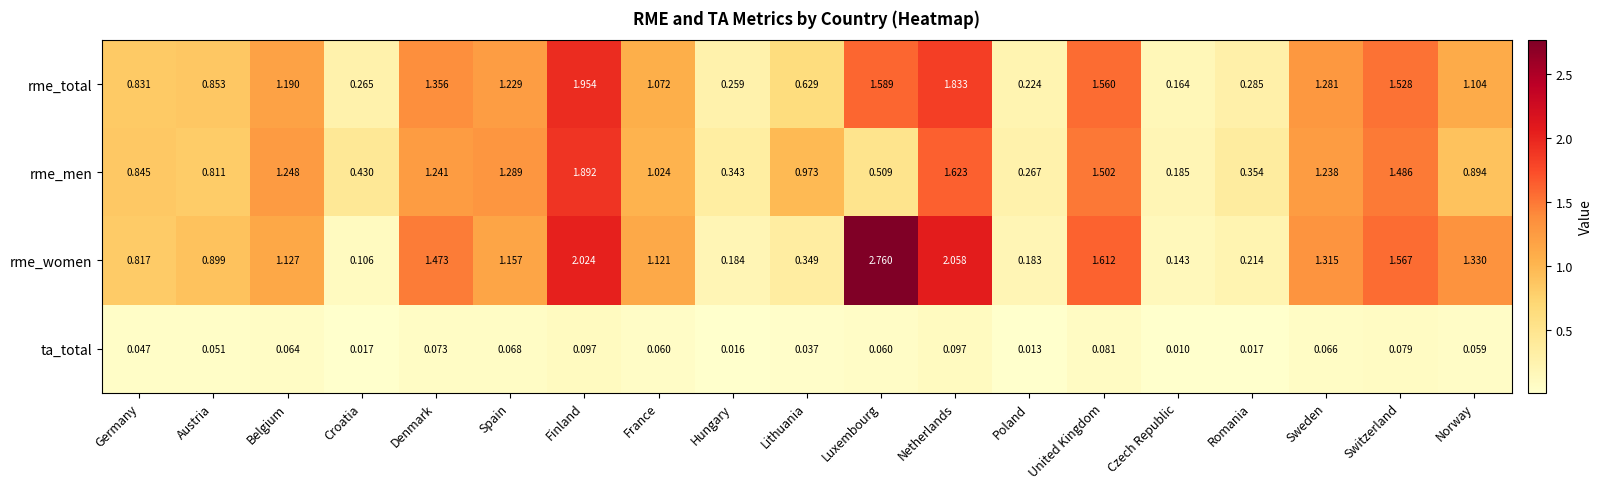

Which series has the largest total across all categories?

rme_women